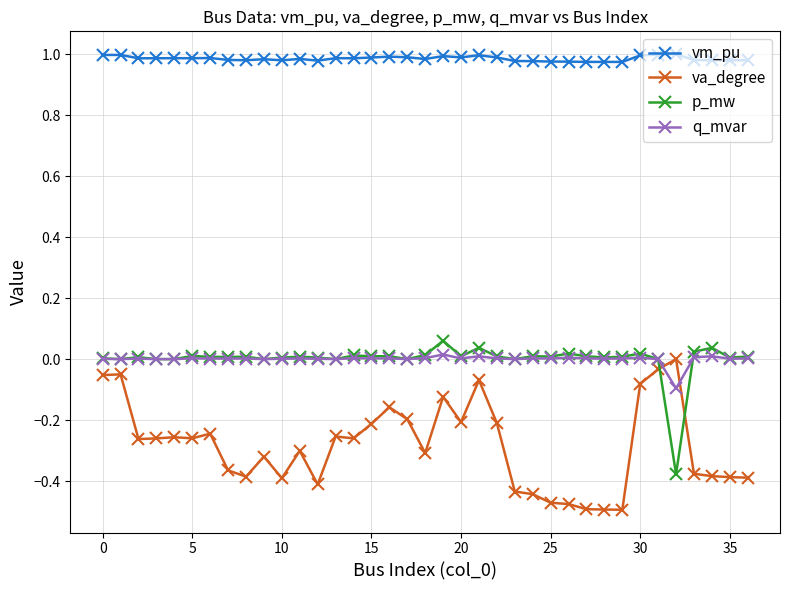

True or false: va_degree has more than 0 interior local peaks.

True